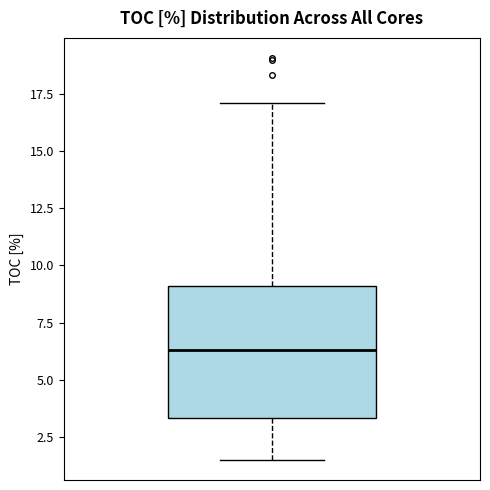

Read this box plot against the y-axis: the position of the median line, the range covered by the box, and the ends of both whiskers. The values are not printed on the chart, so give them approximately, as read against the axis.

median 6.5, box 3.5 to 9.0, whiskers 1.5 to 17.0